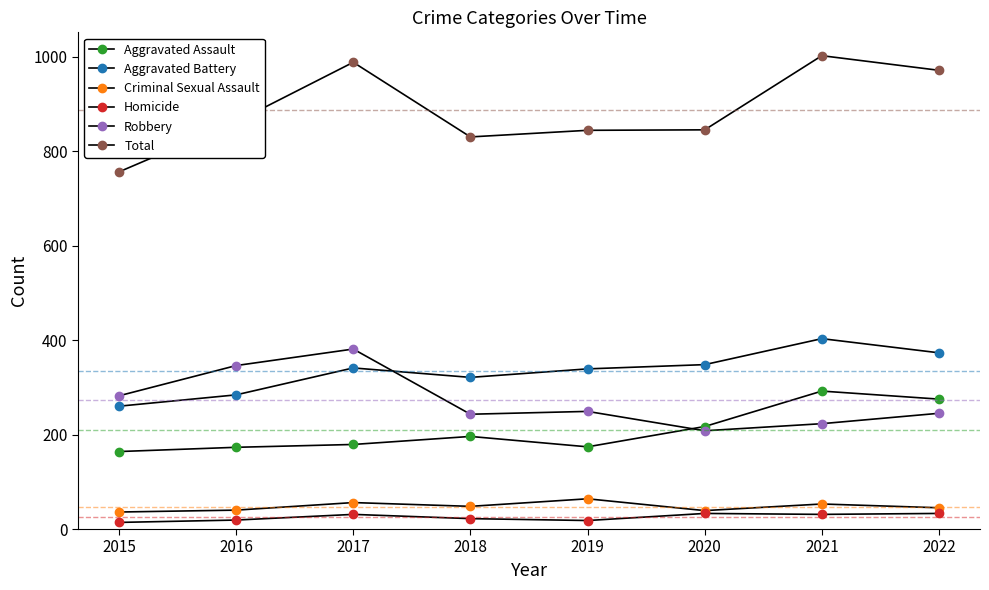

True or false: Aggravated Battery and Robbery intersect in this chart.

True